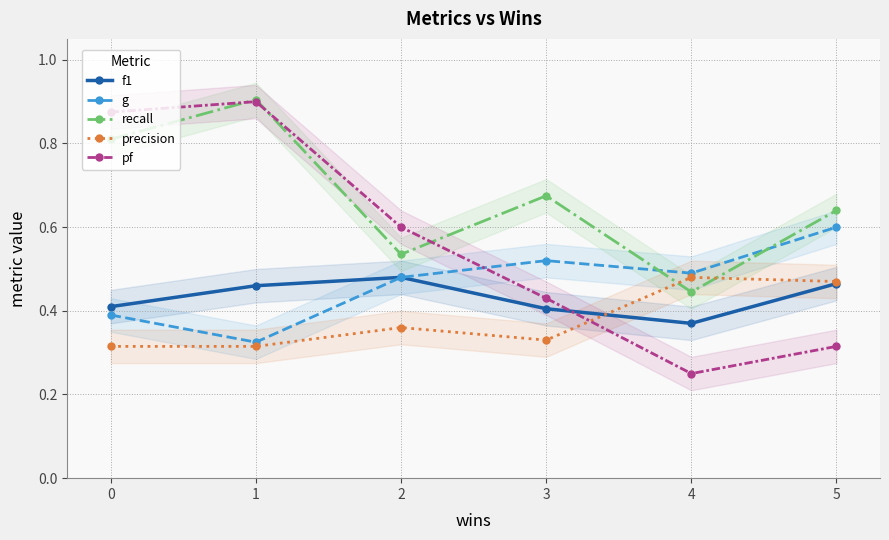

What are all the series names shown in the legend?

f1, g, recall, precision, pf